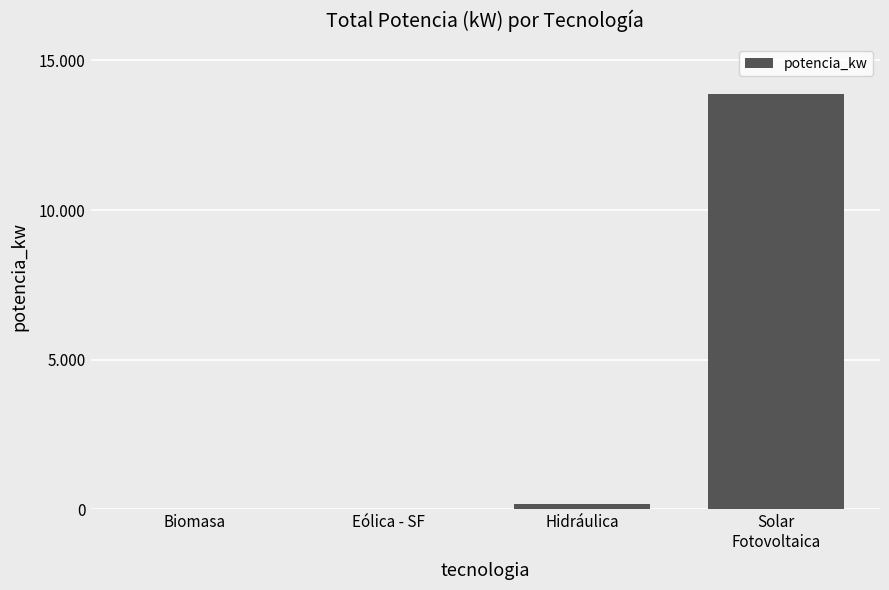

At which label does the data first exceed 186?

Hidráulica